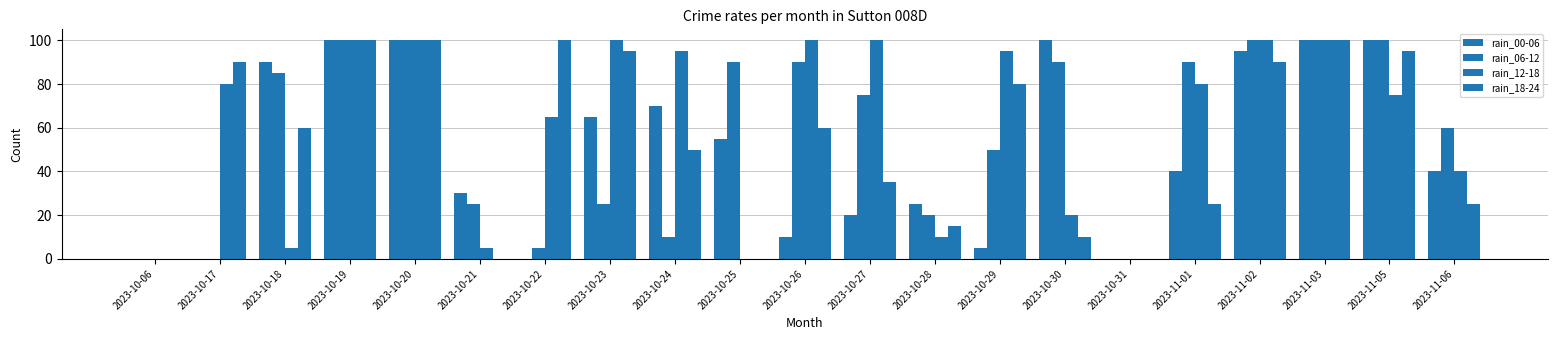

True or false: rain_12-18 has a value of 65 at 2023-10-22.

True